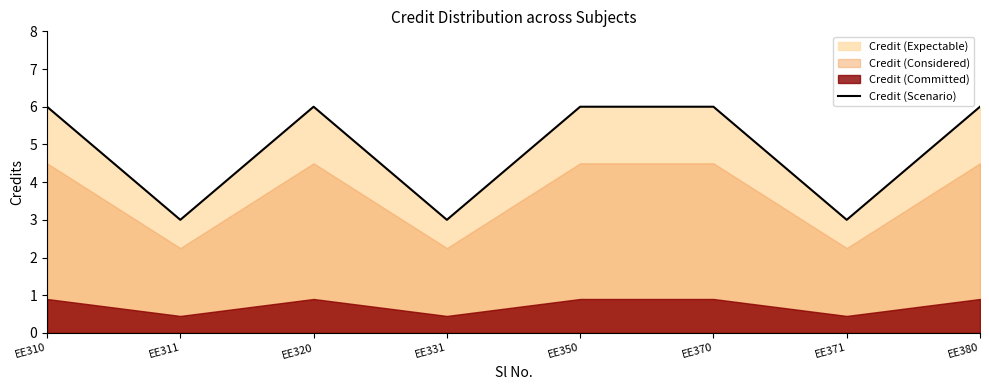

True or false: the data has more than 1 interior local peaks.

False